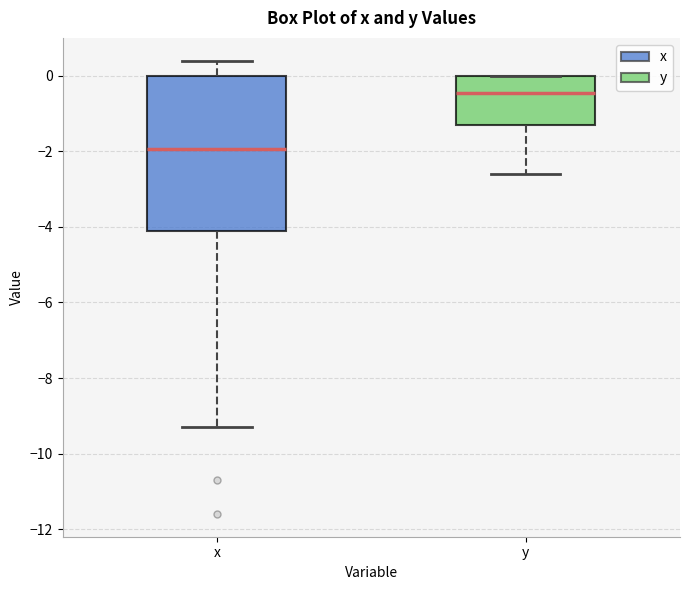

Reading left to right, transcribe this box plot: for each box, give where its median line is, the range the box spans, and where its two whiskers end, as read against the y-axis. The values are not printed on the chart, so give them approximately, as read against the axis.

x: median -2.0, box -4.0 to 0.0, whiskers -9.2 to 0.4
y: median -0.4, box -1.2 to 0.0, whiskers -2.6 to 0.0